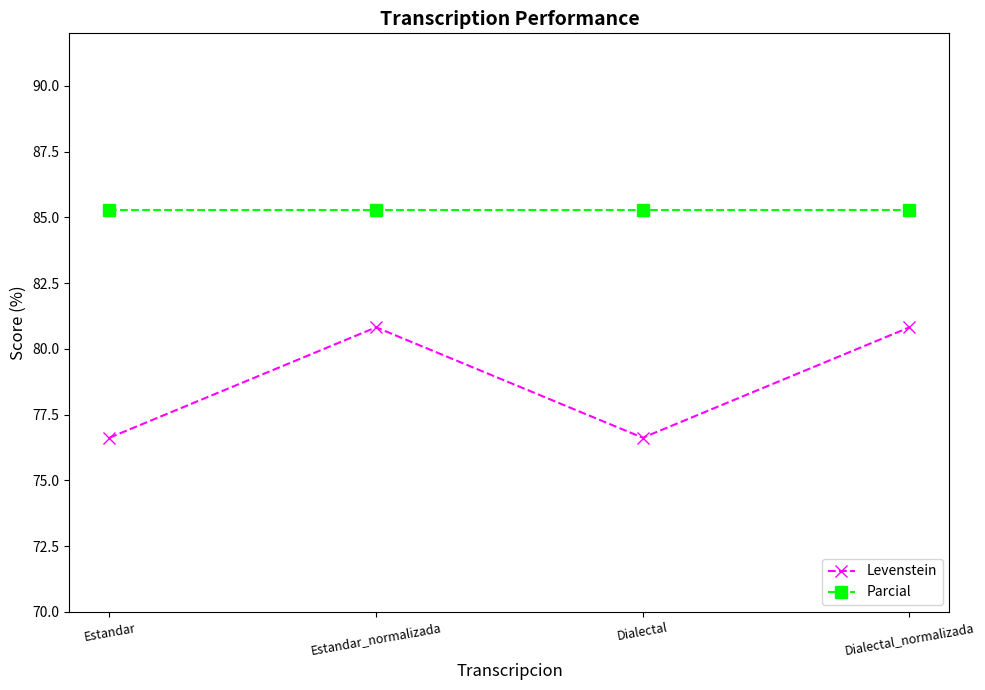

Reading right to left, what are all the values shown in this chart?

Levenstein: 80.8	76.6	80.8	76.6
Parcial: 85.3	85.3	85.3	85.3